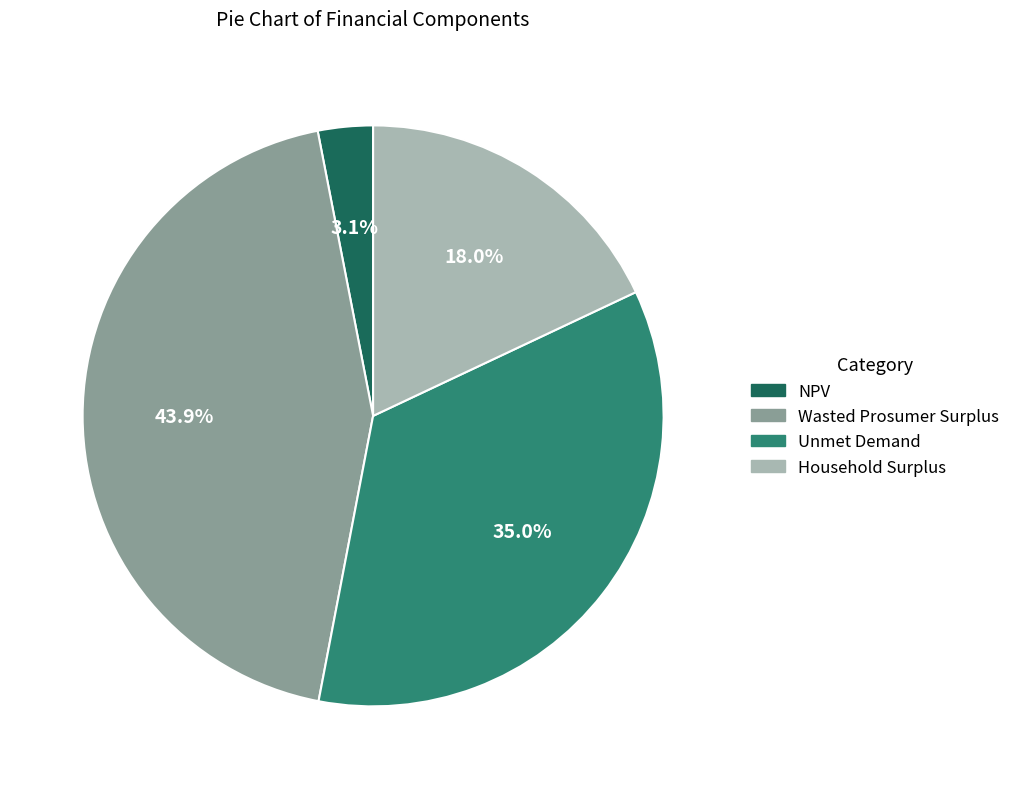

Rank the categories by value from highest to lowest.

Wasted Prosumer Surplus, Unmet Demand, Household Surplus, NPV